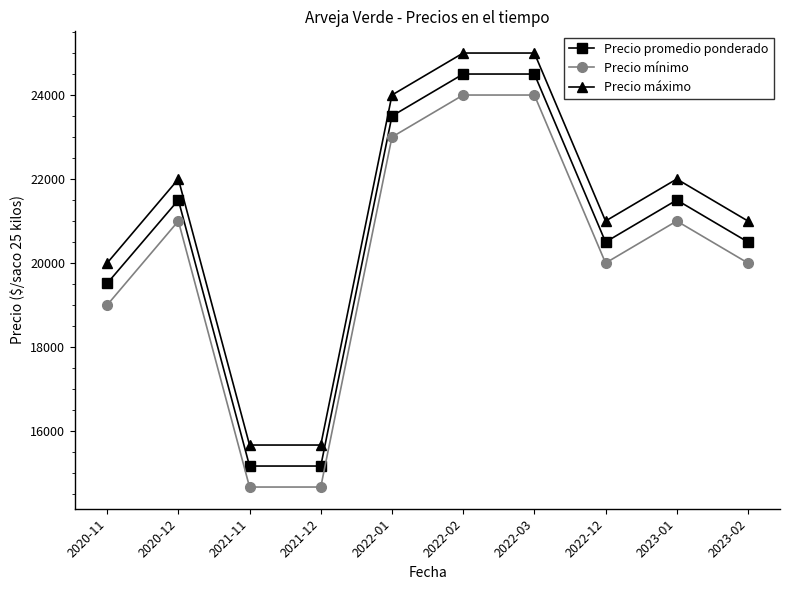

Rank the series by their maximum value, from lowest to highest.

Precio mínimo, Precio promedio ponderado, Precio máximo